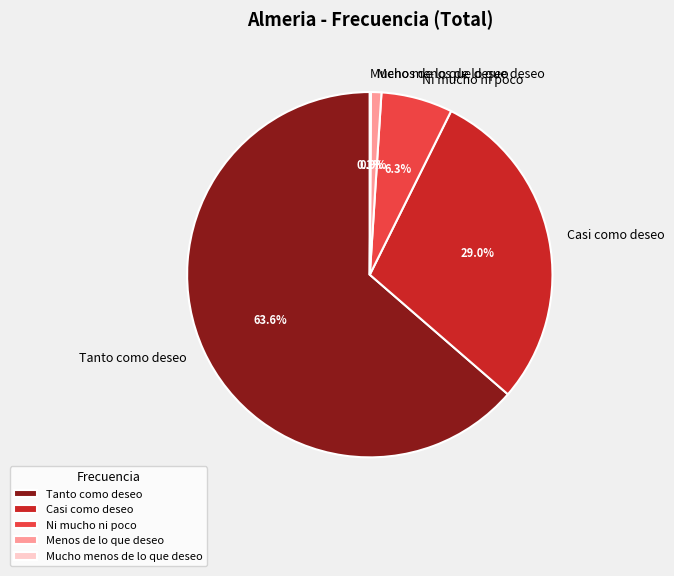

To the nearest percent, what is the difference between the largest and smallest slice percentages?

64%